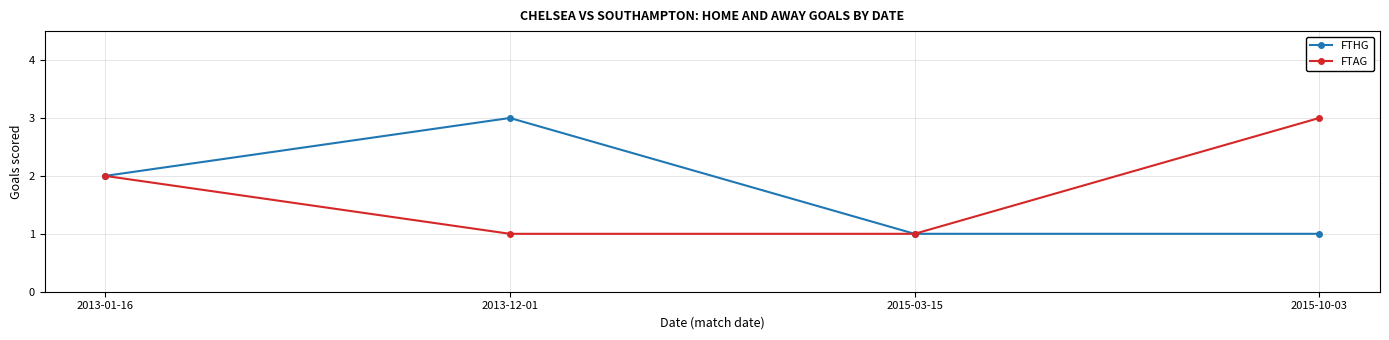

True or false: FTAG has more than 2 interior local peaks.

False